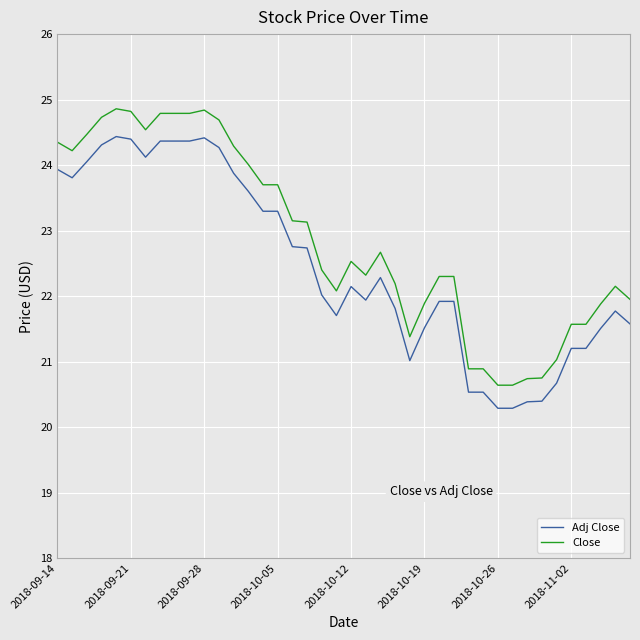

Which series has the largest total across all categories?

Close